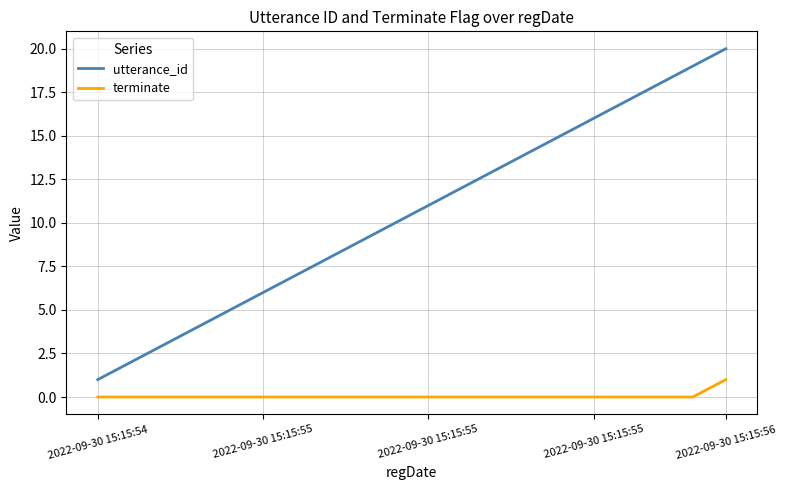

True or false: utterance_id and terminate cross at least once.

False